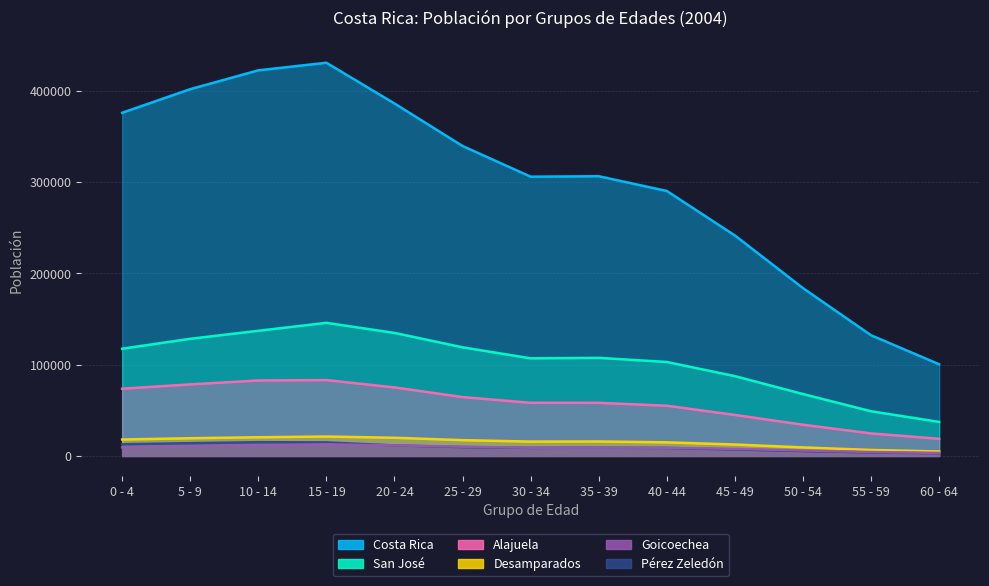

What position from the right is 60 - 64?

1